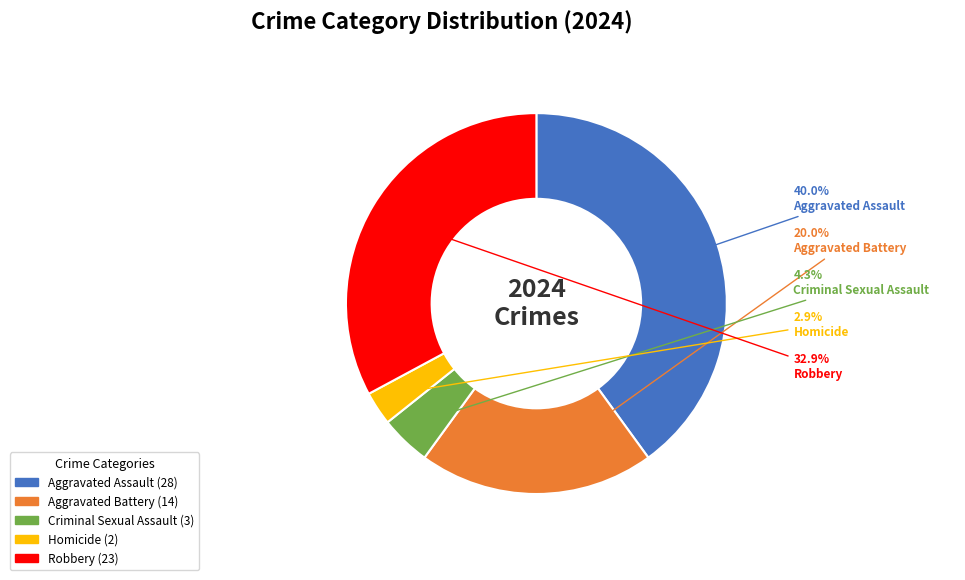

To the nearest percent, what portion does Homicide represent?

3%